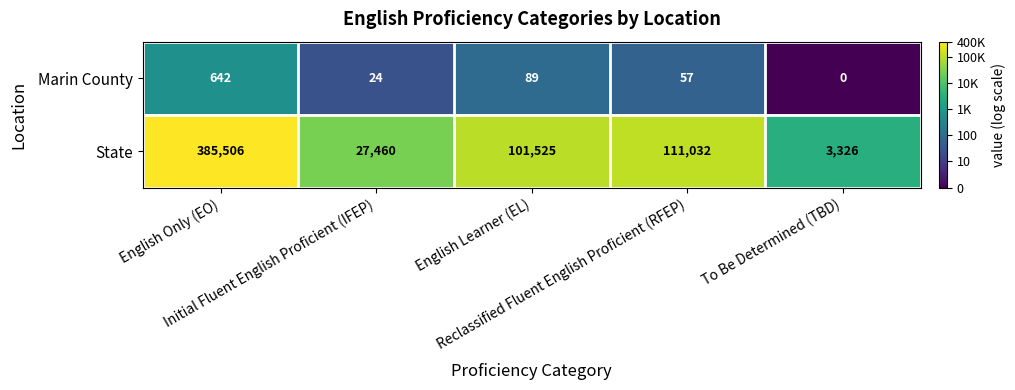

What is the total value across all series at To Be Determined (TBD)?

3326